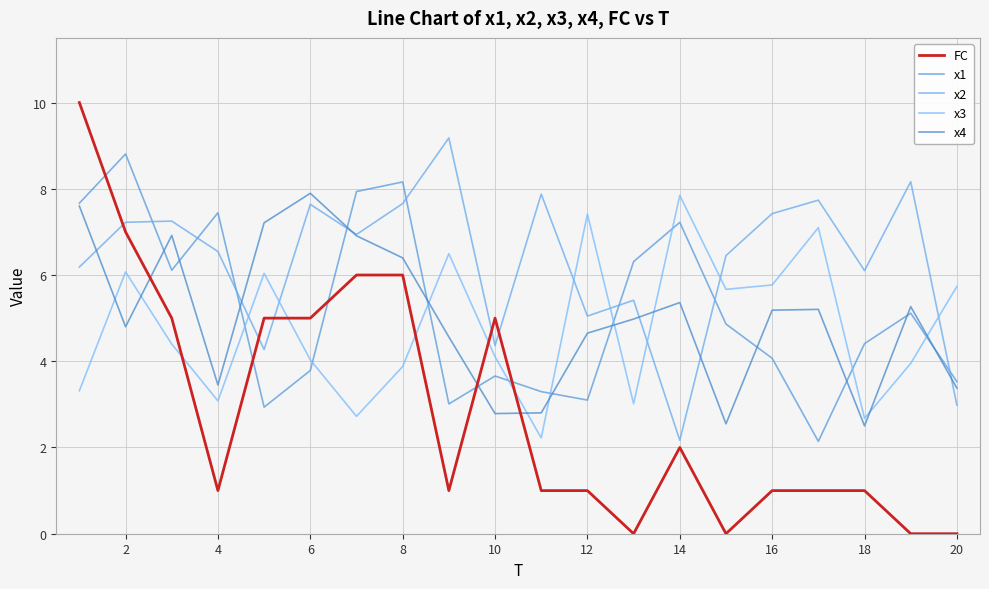

What are all the series names shown in the legend?

FC, x1, x2, x3, x4